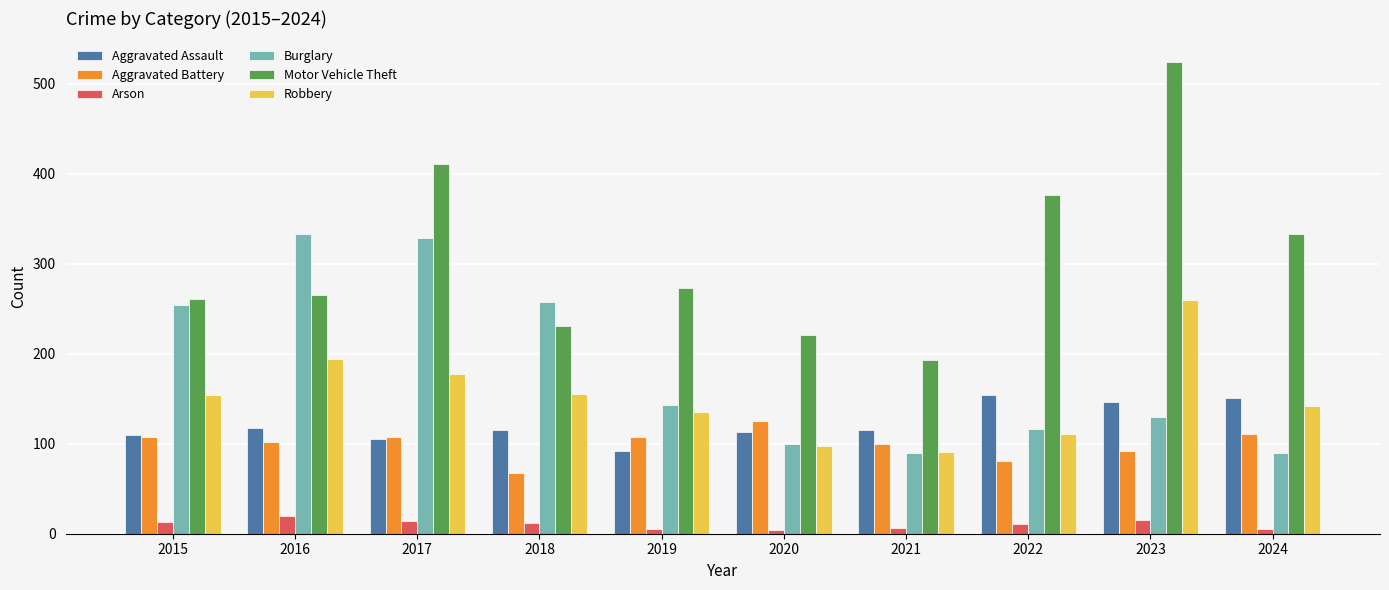

What is the approximate value of Motor Vehicle Theft at 2017?

411